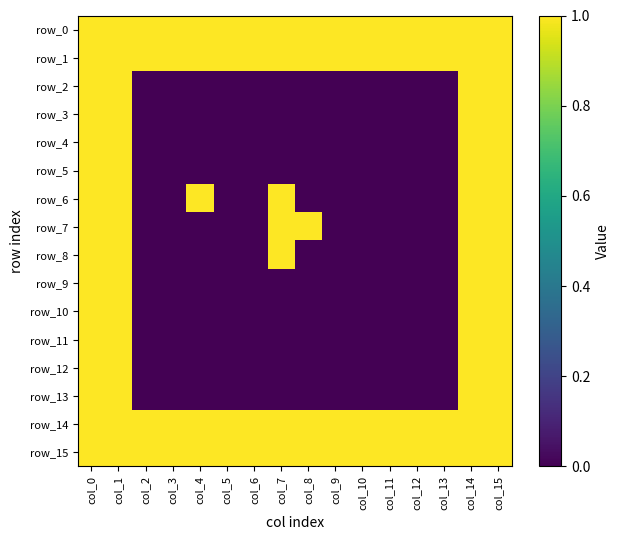

What is the sum of all row_11 values?

4